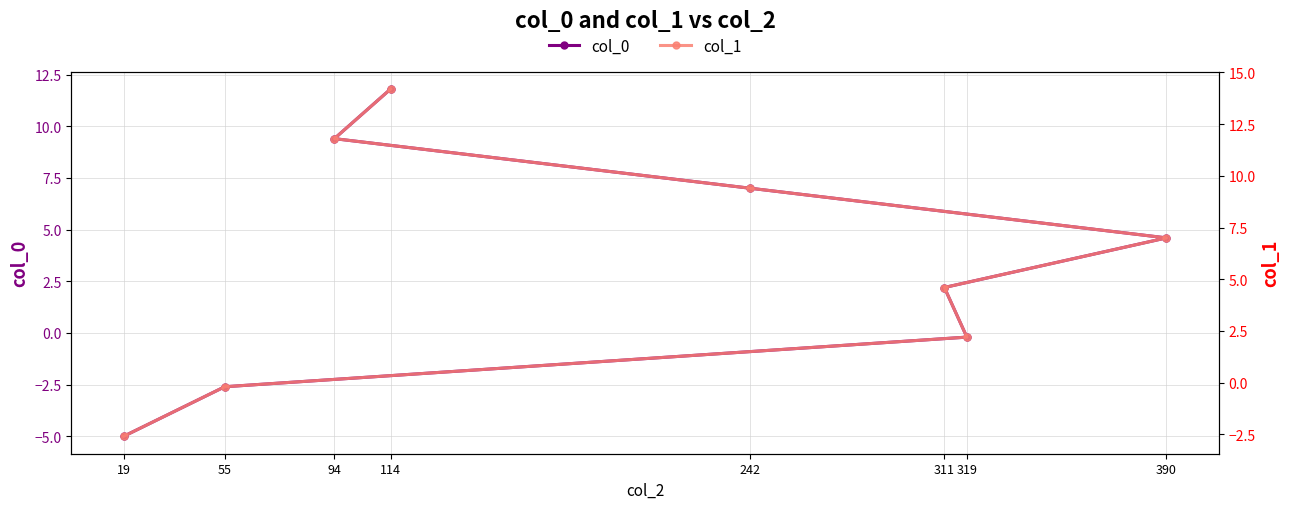

Which series has the widest spread of values?

col_0